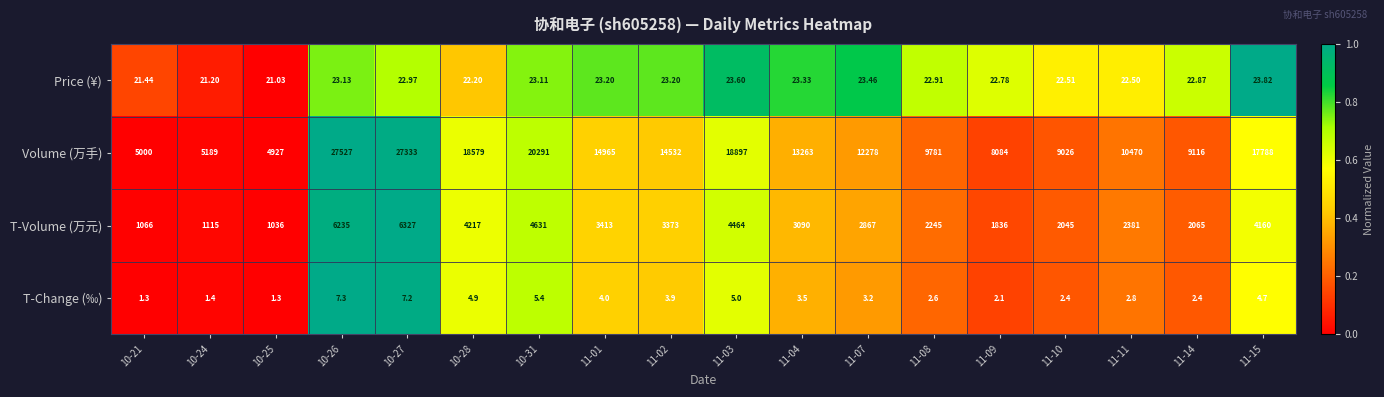

Rank the series by their maximum value, from lowest to highest.

T-Change (‰), Price (¥), T-Volume (万元), Volume (万手)